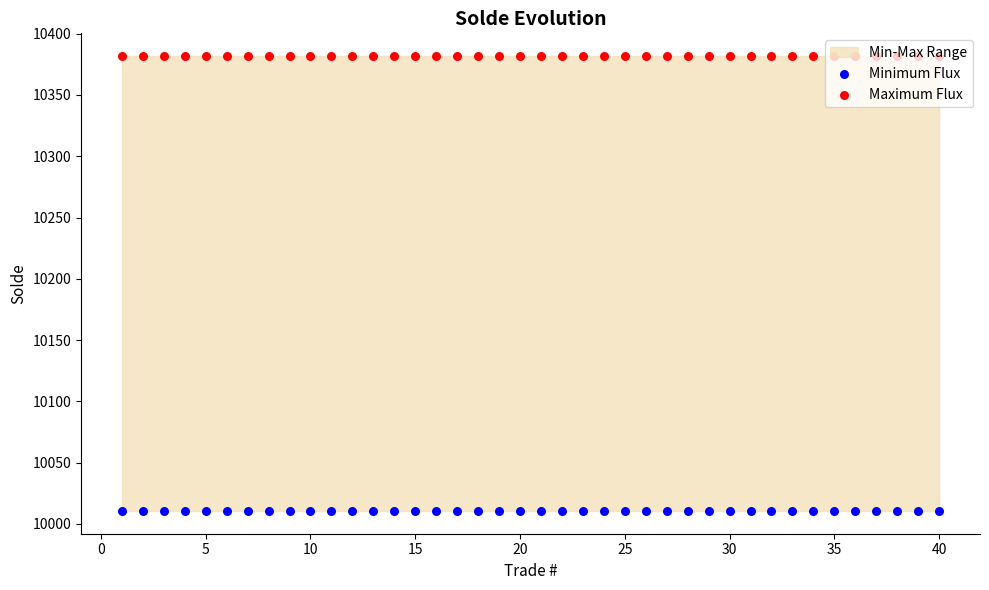

Which series has the largest total across all categories?

Maximum Flux